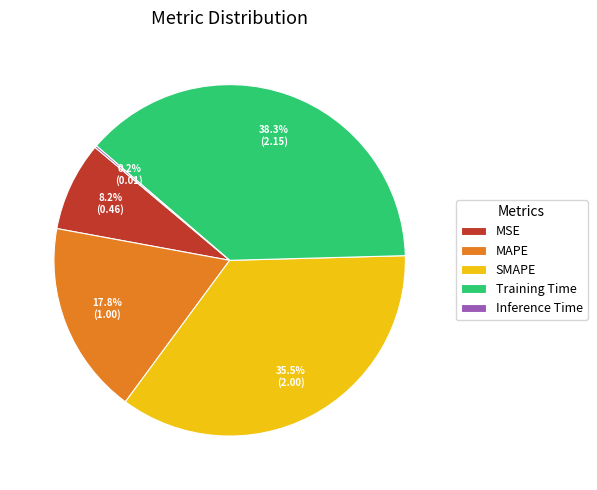

Which category has the biggest portion of the pie?

Training Time